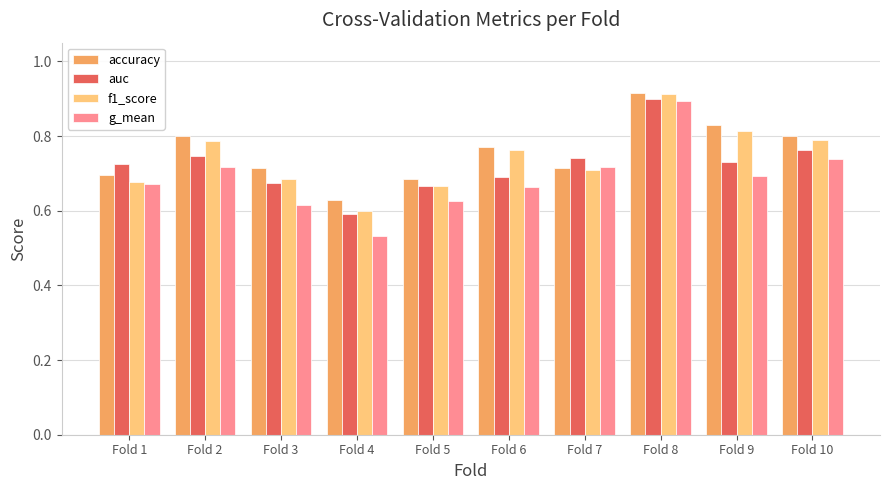

Is it true that accuracy equals 0.6 at Fold 4?

True